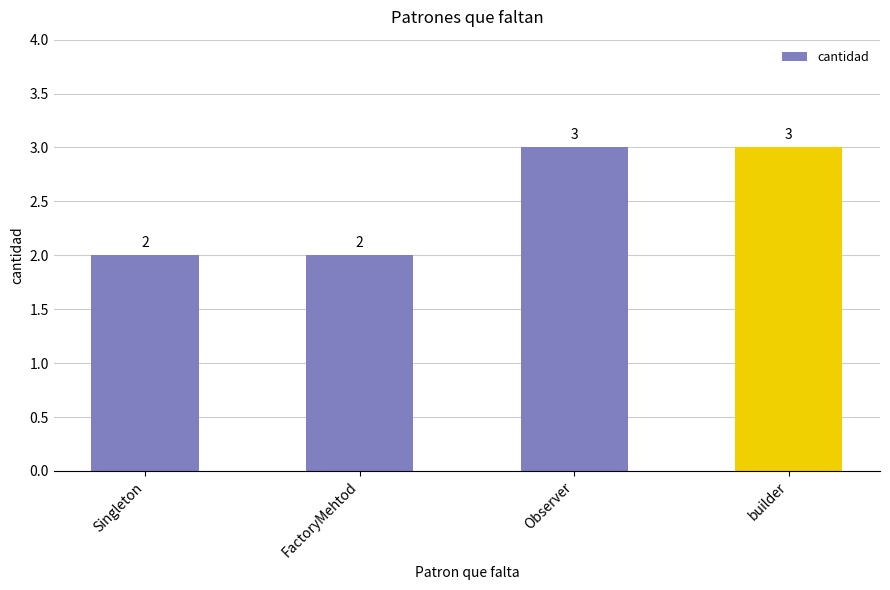

The value at Observer is 3. True or false?

True